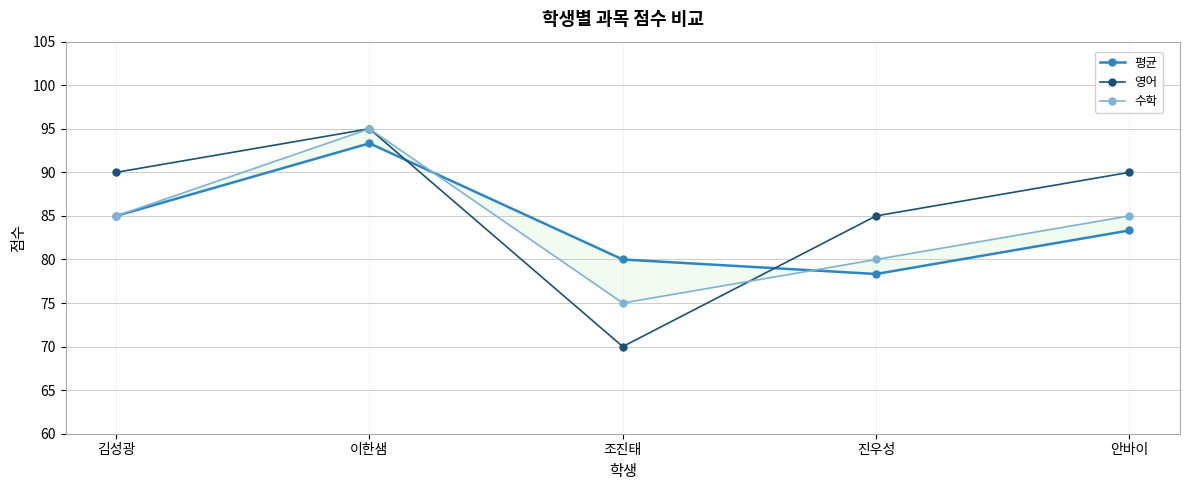

Reading right to left, extract all data points from this chart.

평균: 안바이=83.3	진우성=78.3	조진태=80.0	이한샘=93.3	김성광=85.0
영어: 안바이=90.0	진우성=85.0	조진태=70.0	이한샘=95.0	김성광=90.0
수학: 안바이=85.0	진우성=80.0	조진태=75.0	이한샘=95.0	김성광=85.0